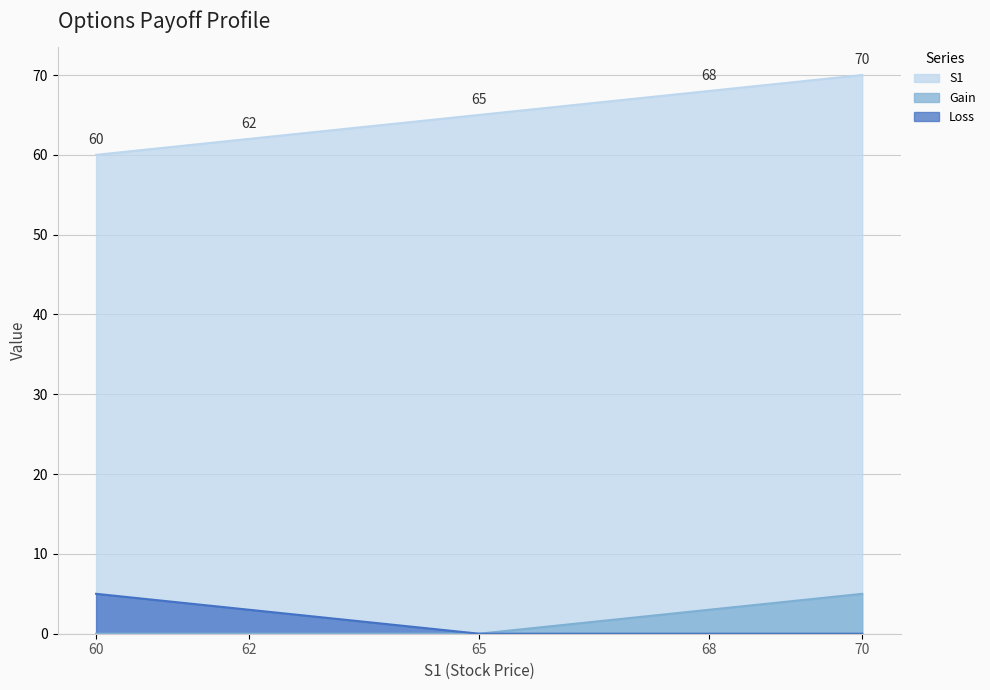

True or false: Loss and Gain cross at least once.

False